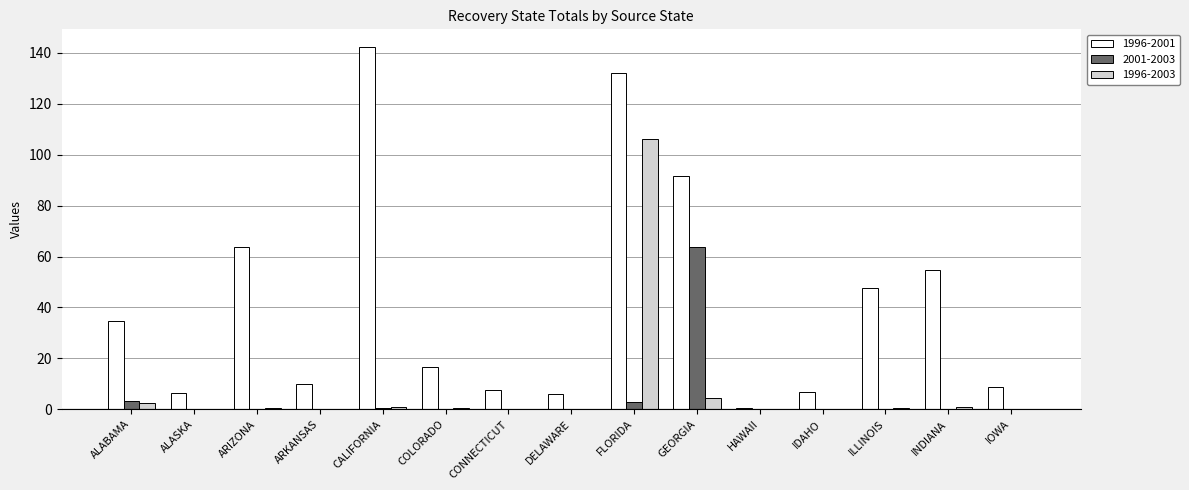

At which label does 1996-2003 reach its peak?

FLORIDA